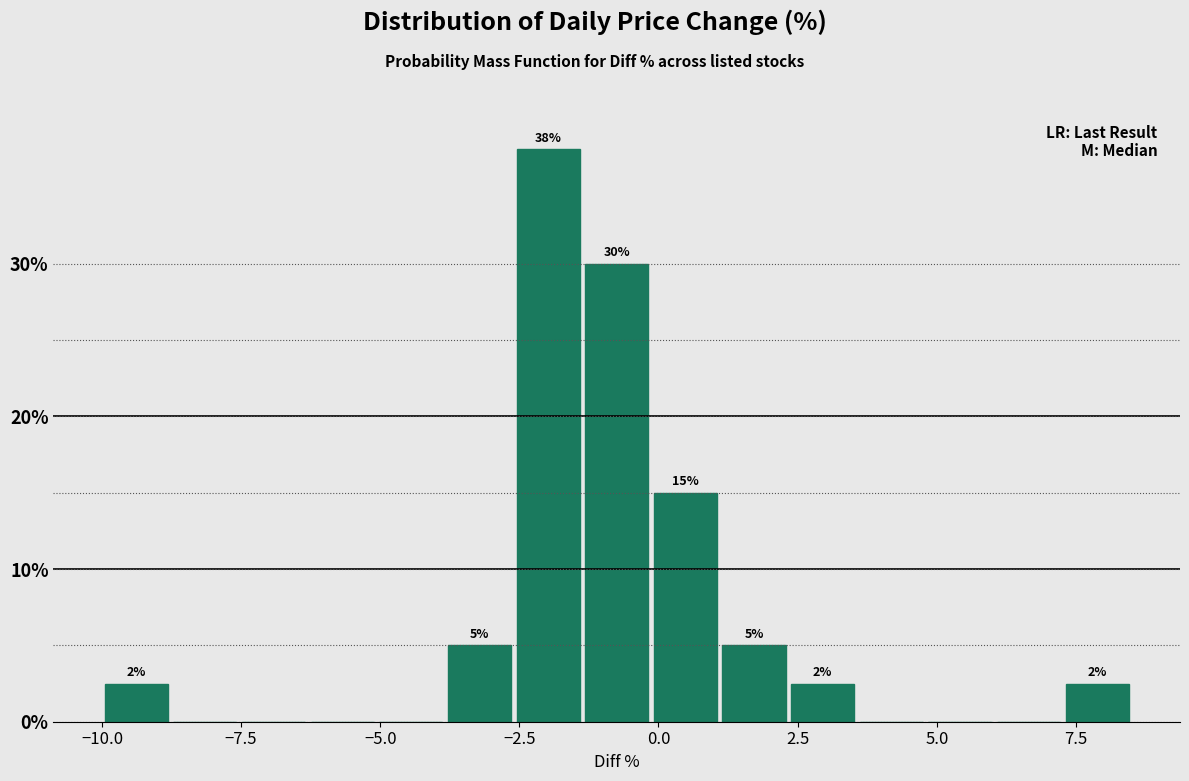

Around what value on the x-axis is the tallest bar? Give the approximate position of its centre, as read against the axis.

-2.0